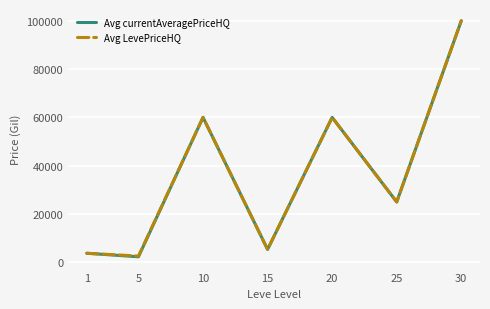

How many categories are shown in the chart?

7